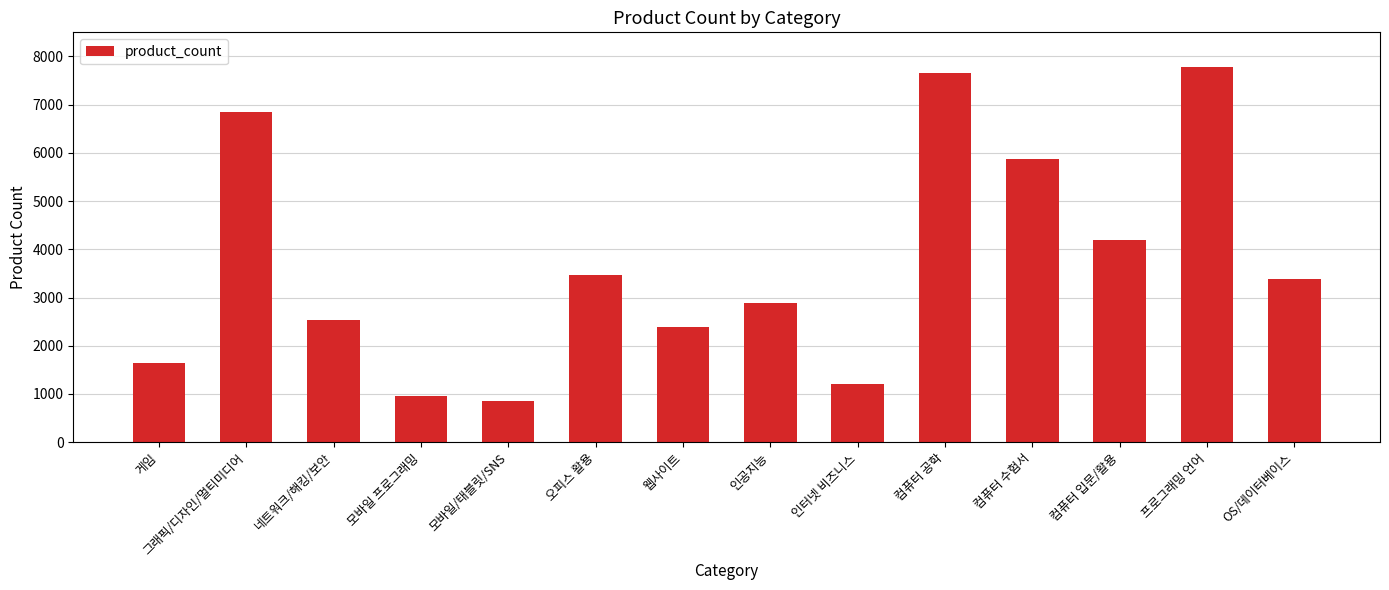

The value at 게임 is 556. True or false?

False